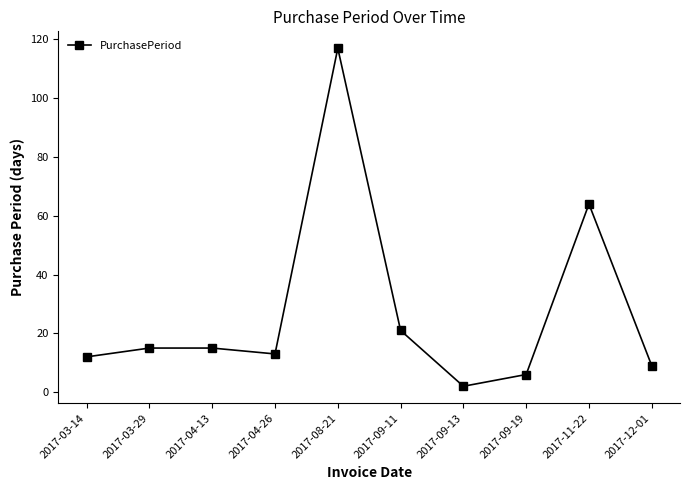

True or false: the data shows 21 at 2017-09-11.

True